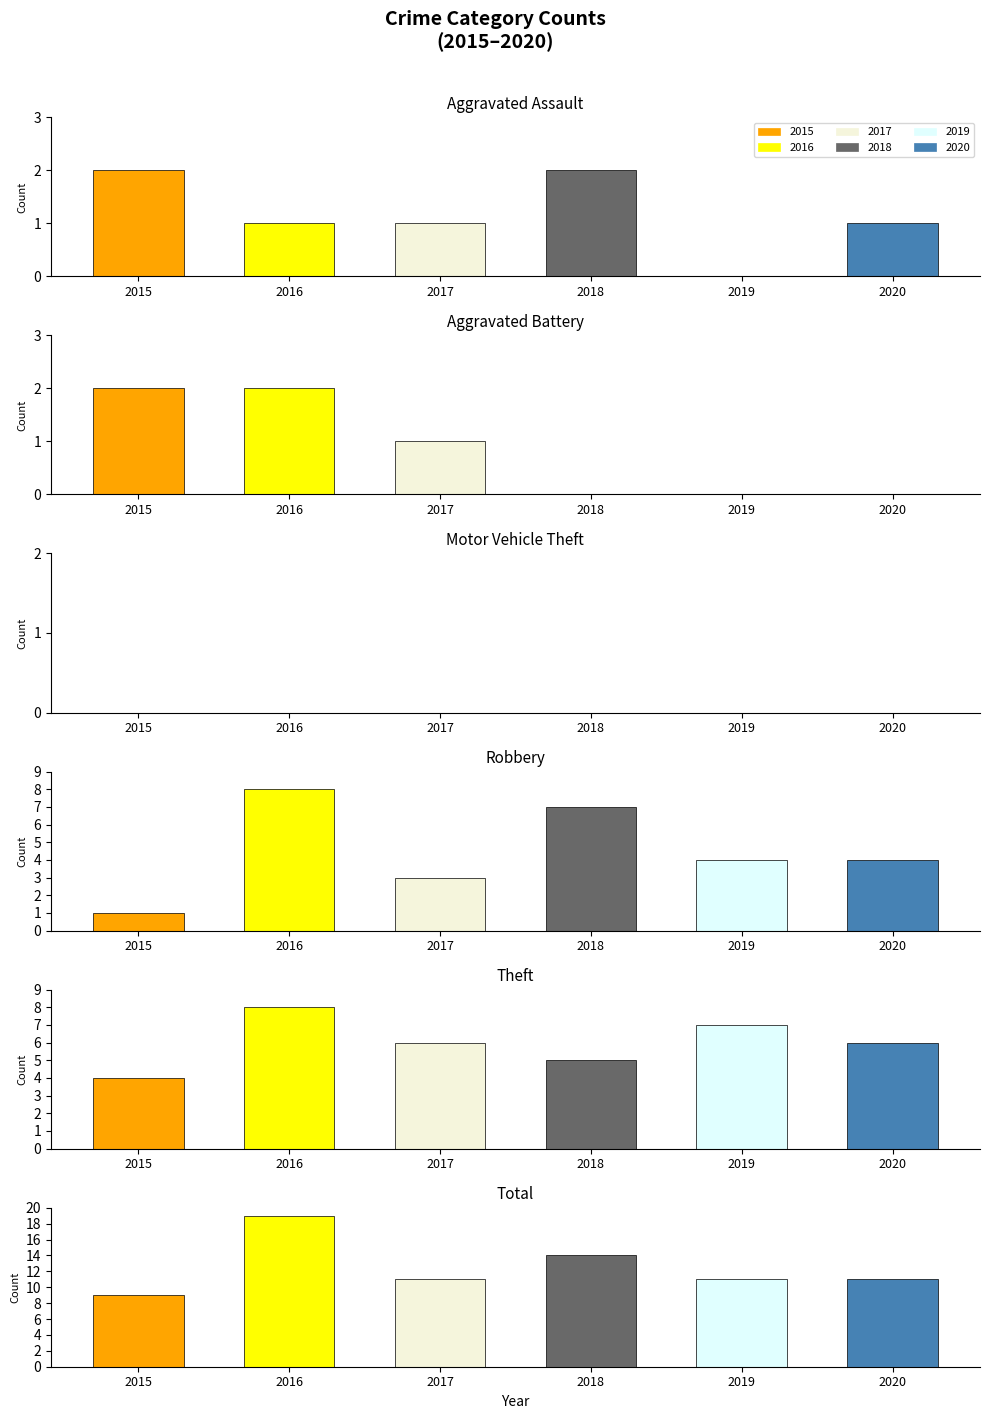

Is it true that 2019 equals 4 at Motor Vehicle Theft?

False